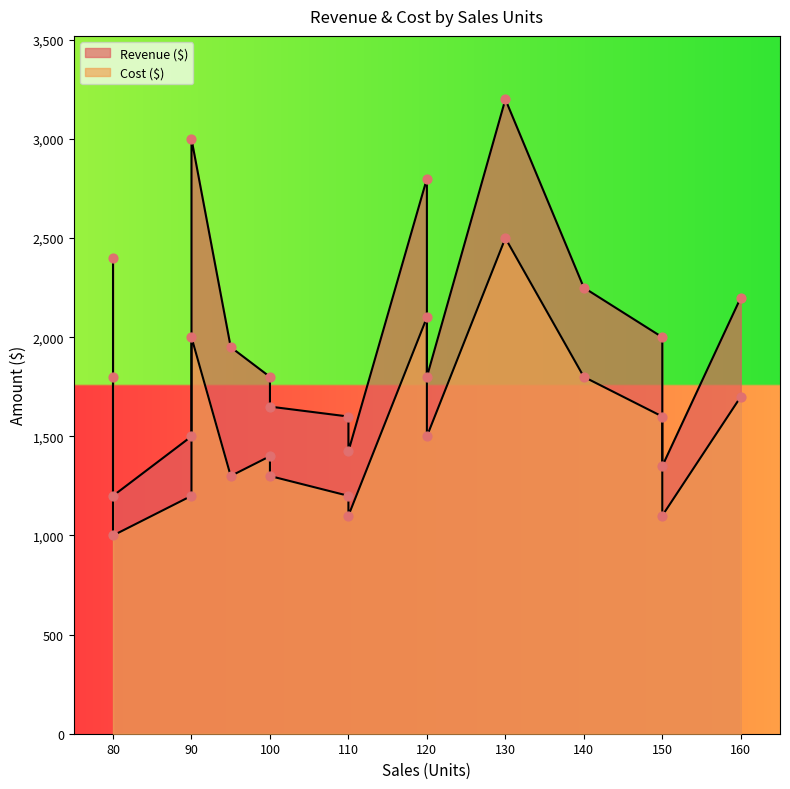

Which series has the widest spread of Y values?

Revenue ($)